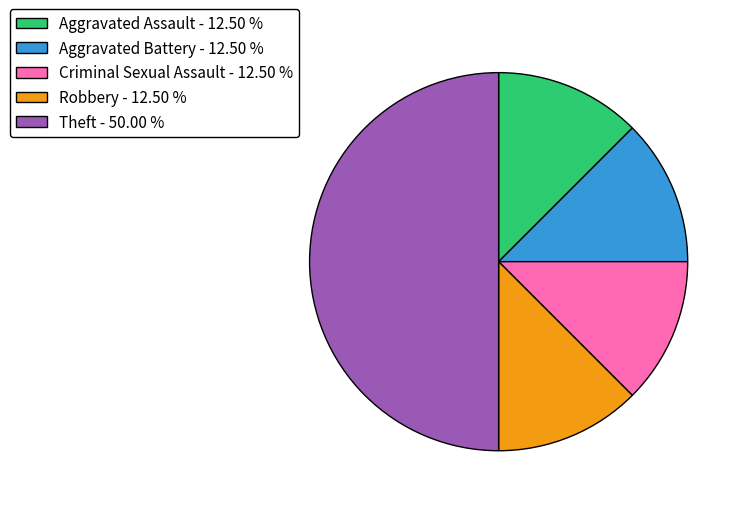

Is the sum of Criminal Sexual Assault - 12.50 % and Aggravated Battery - 12.50 % greater than half?

No